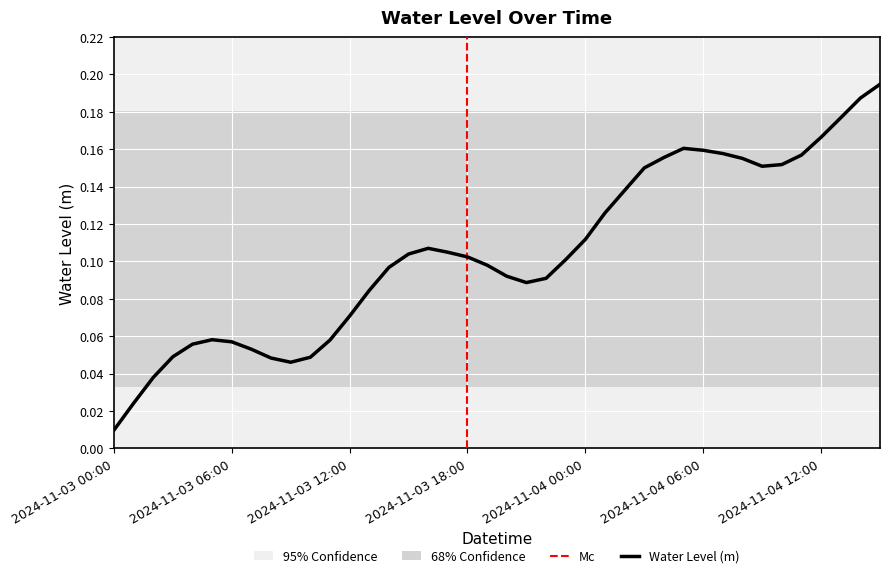

Which label corresponds to the smallest value in the chart?

2024-11-03 00:00